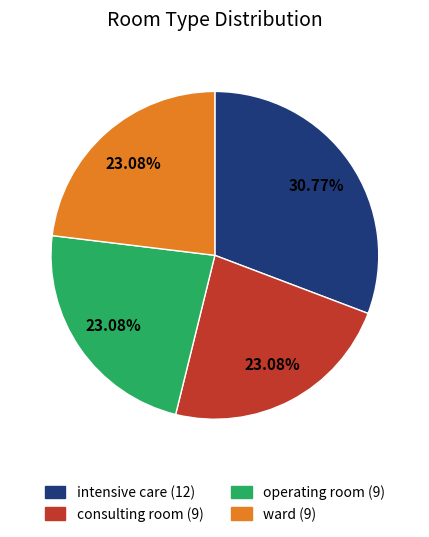

Is there any slice that represents more than half of the pie?

No